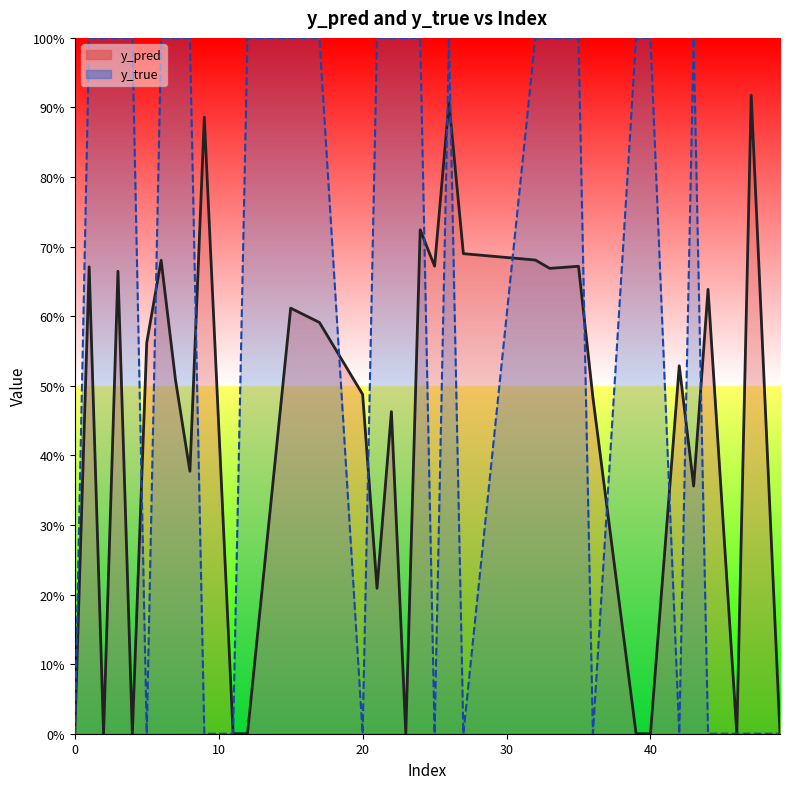

List the series in order of their peak value, highest first.

y_true, y_pred